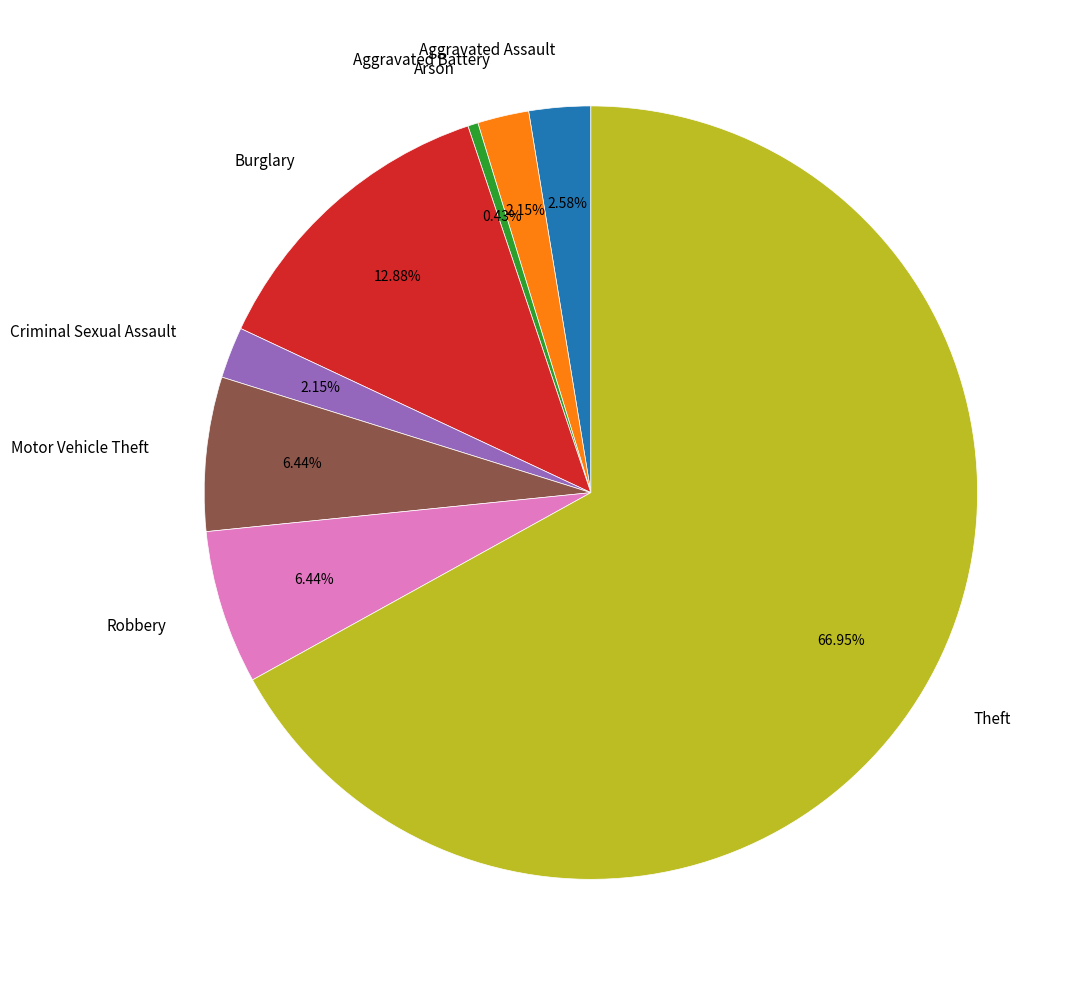

To the nearest percent, what is the average slice percentage?

12%